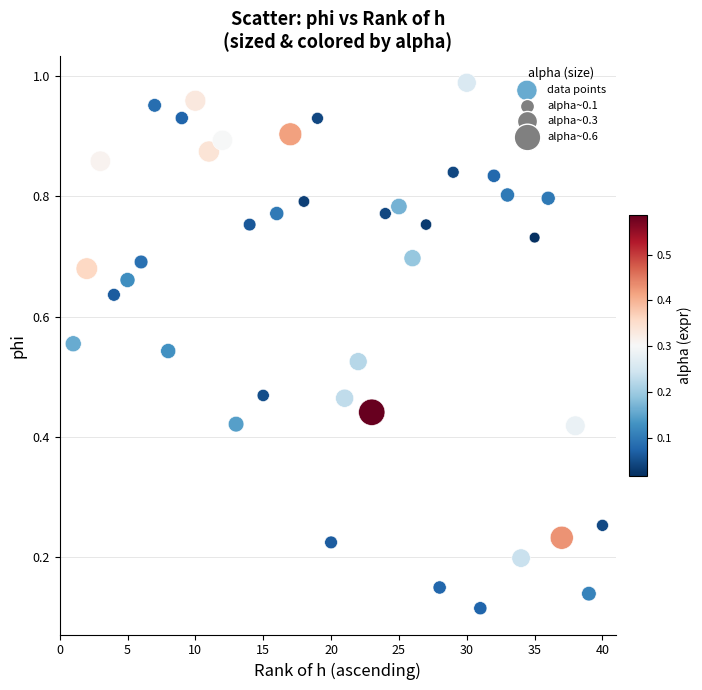

What is the range of X values (max minus min)?

39.0